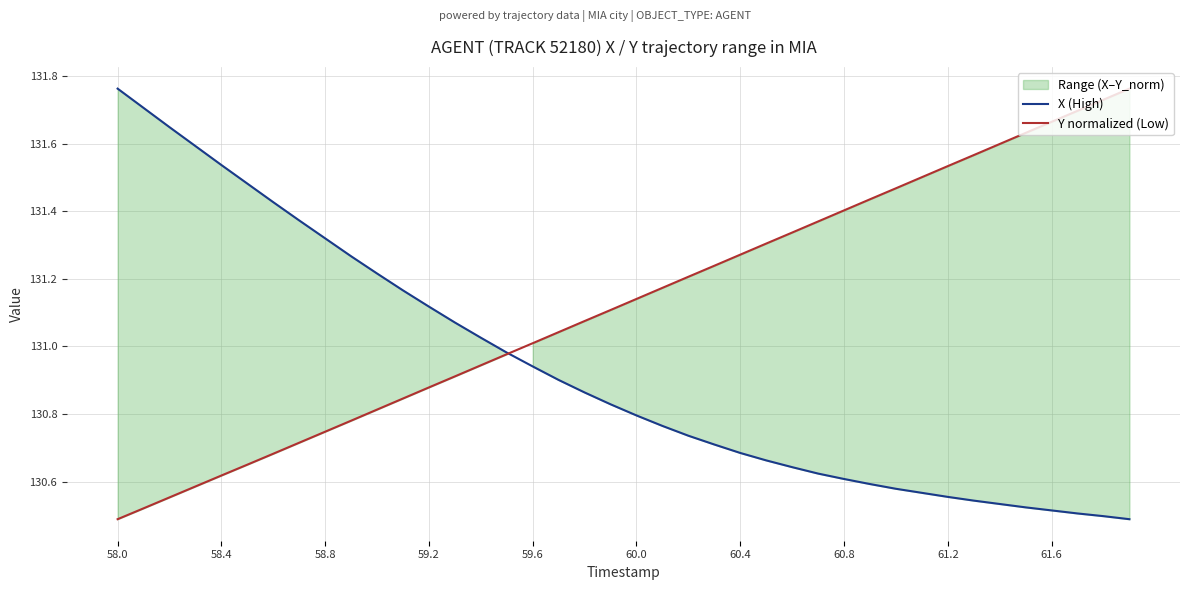

What is the maximum value shown in the chart?

131.8